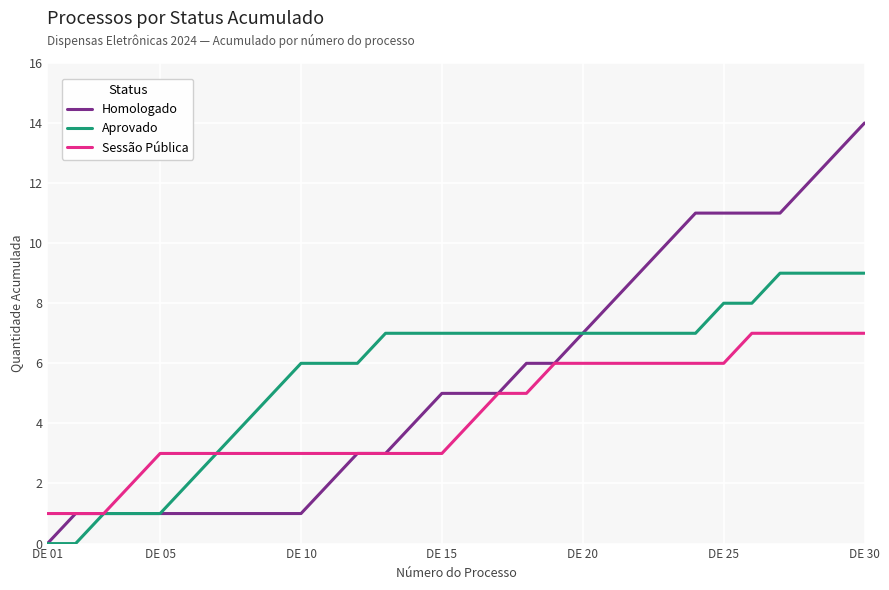

Rank the series by their maximum value, from highest to lowest.

Homologado, Aprovado, Sessão Pública